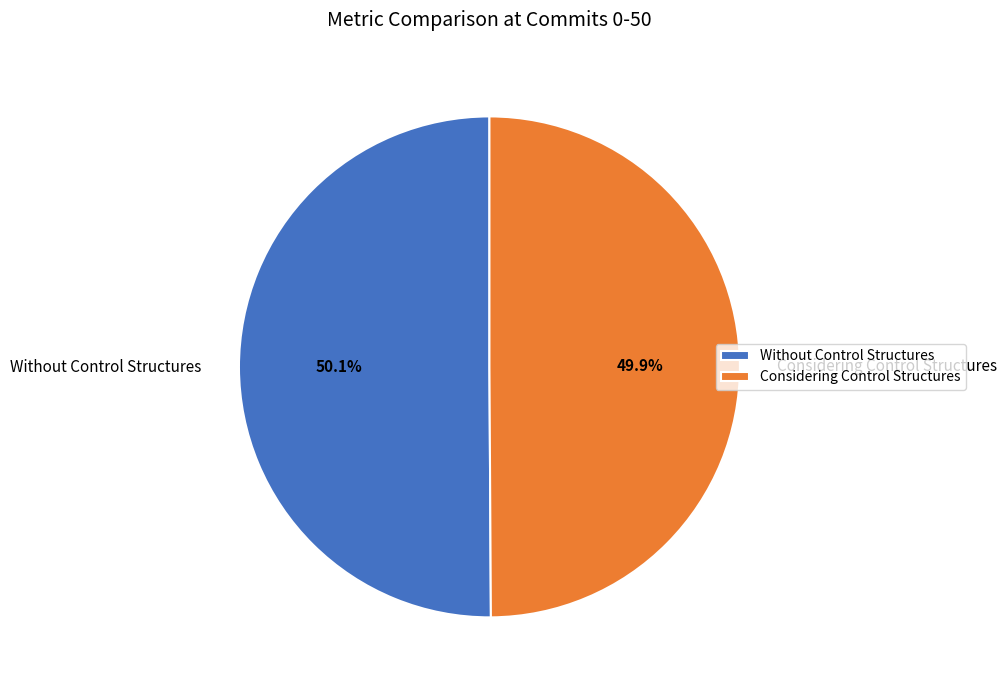

Does any single category account for the majority?

Yes